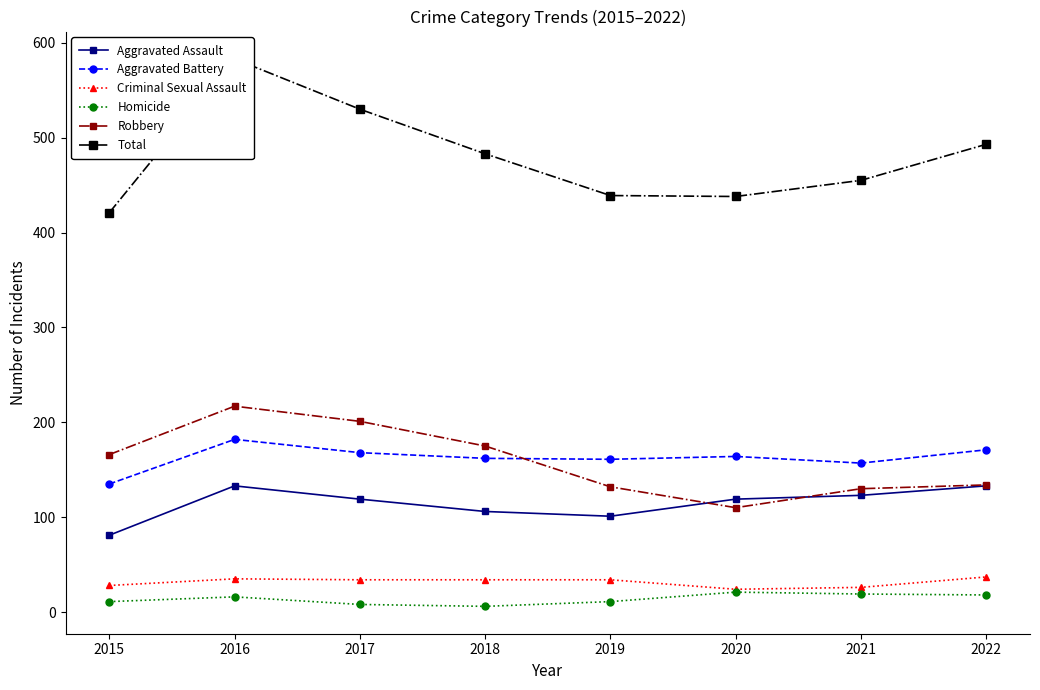

How many data points in Robbery are above 166?

3